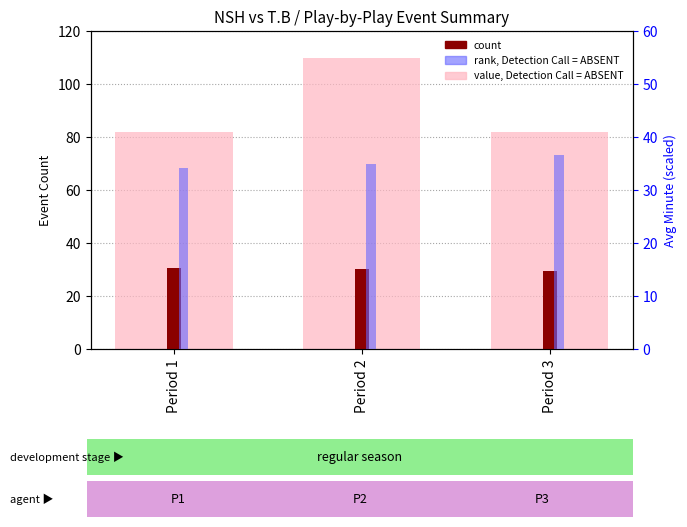

Reading left to right, extract all data points from this chart.

value, Detection Call = ABSENT: Period 1=82.0	Period 2=110.0	Period 3=82.0
count: Period 1=30.6	Period 2=30.3	Period 3=29.4
rank, Detection Call = ABSENT: Period 1=34.1	Period 2=34.9	Period 3=36.6